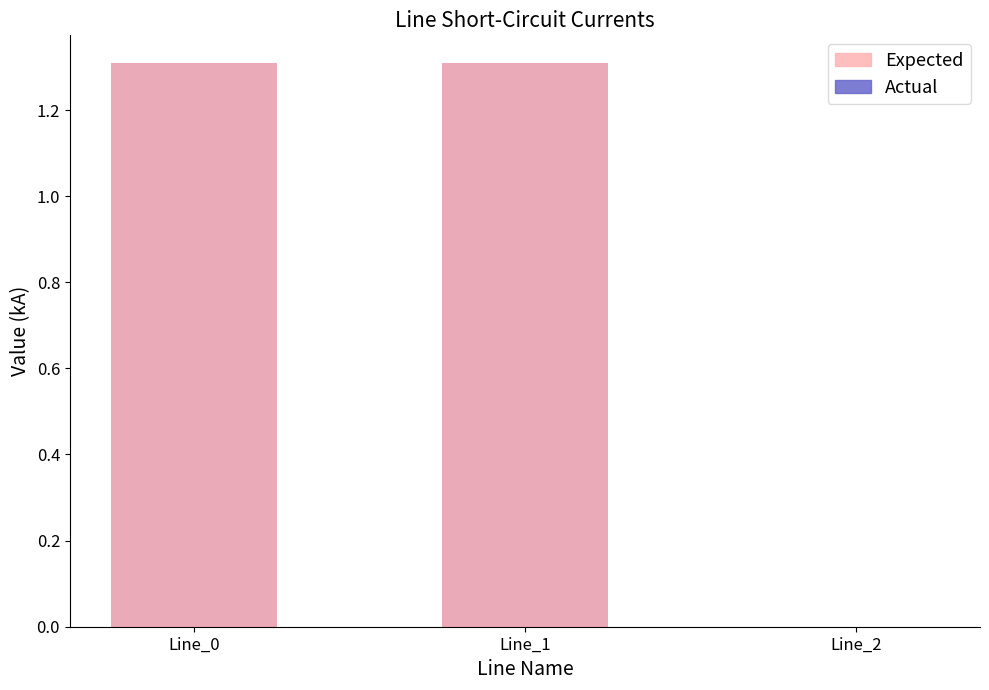

Which series changed the most between Line_1 and Line_2?

Expected